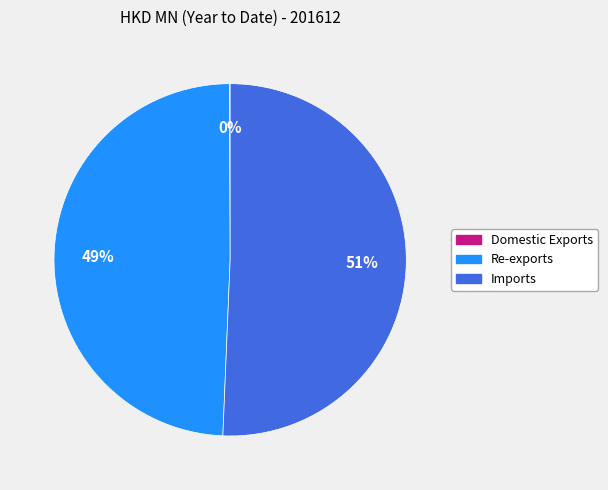

To the nearest percent, what portion does Imports represent?

51%